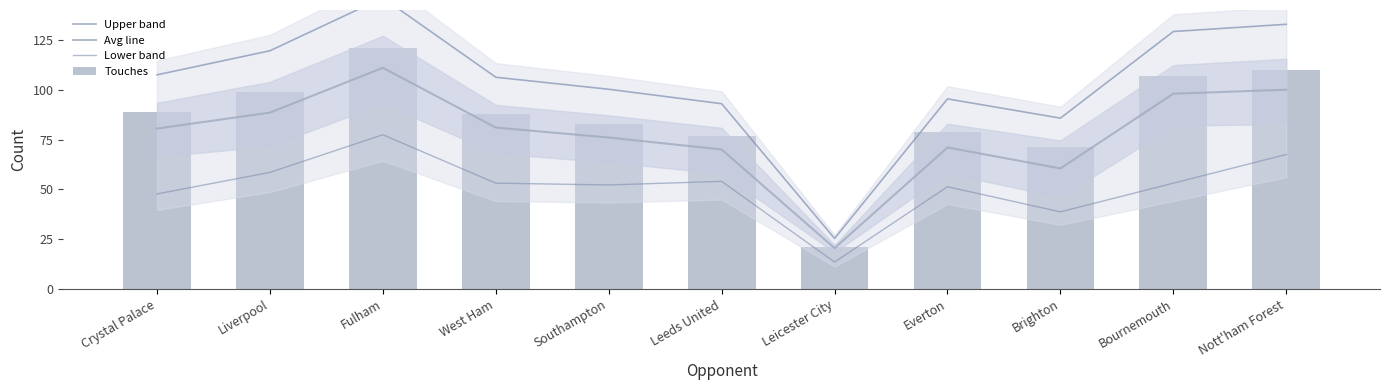

At which category is the sum across all series the highest?

Fulham